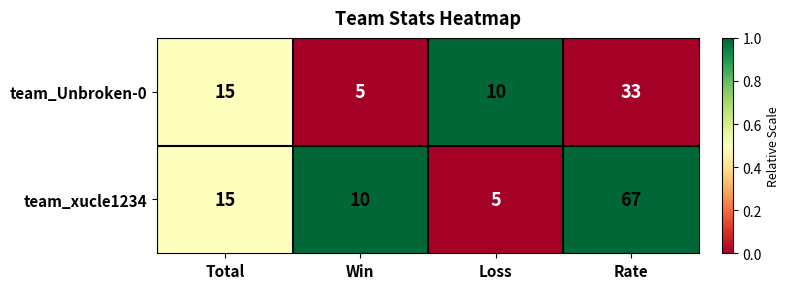

What is the maximum value shown in the chart?

67